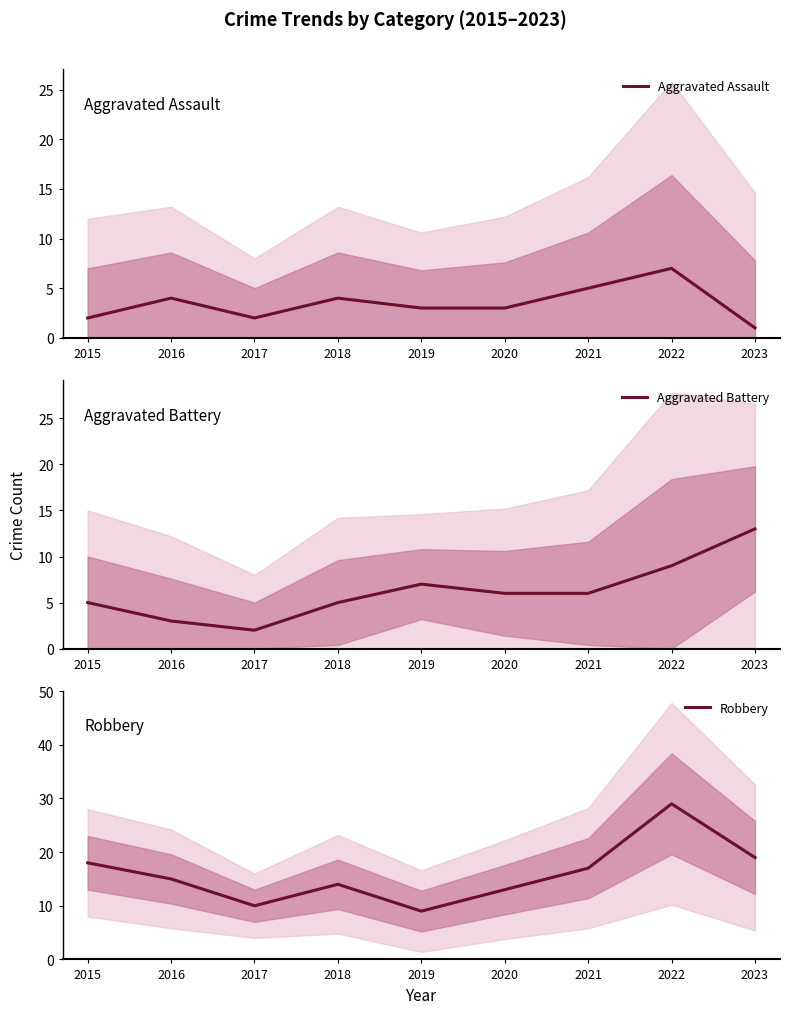

Reading right to left, list all the values displayed in this chart.

Aggravated Assault: 2023=1	2022=7	2021=5	2020=3	2019=3	2018=4	2017=2	2016=4	2015=2
Aggravated Battery: 2023=13	2022=9	2021=6	2020=6	2019=7	2018=5	2017=2	2016=3	2015=5
Robbery: 2023=19	2022=29	2021=17	2020=13	2019=9	2018=14	2017=10	2016=15	2015=18